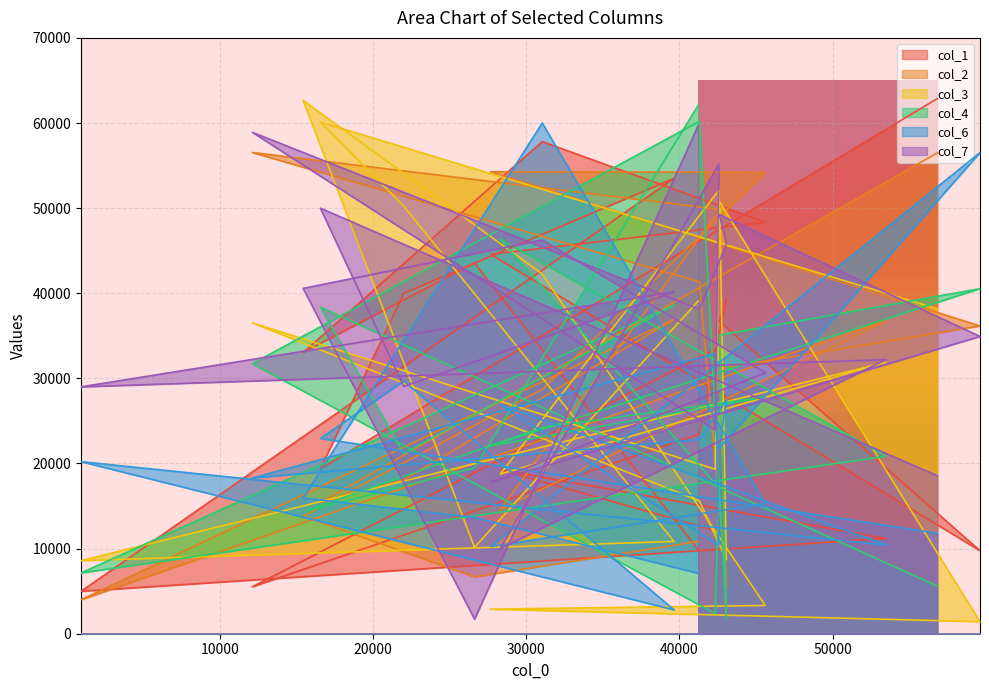

The col_1 series shows 12004 at 42577. True or false?

True